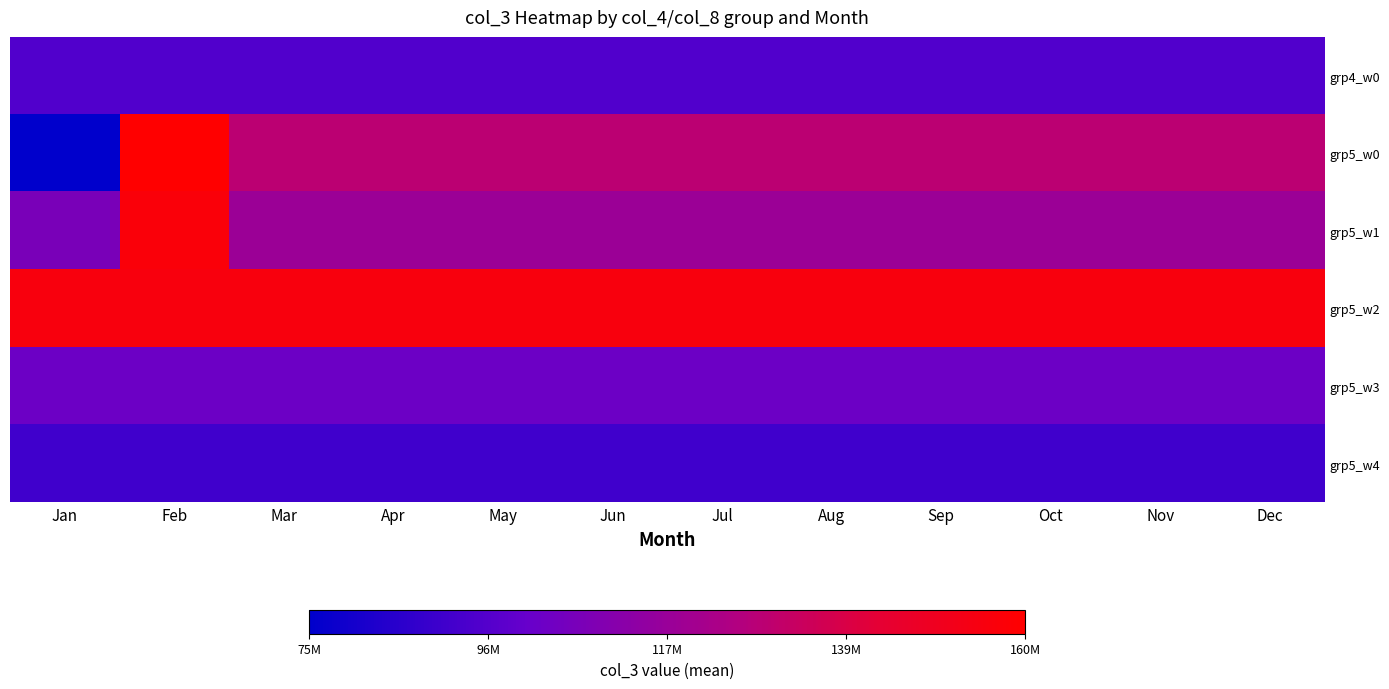

What is the smallest value displayed?

74899391.0